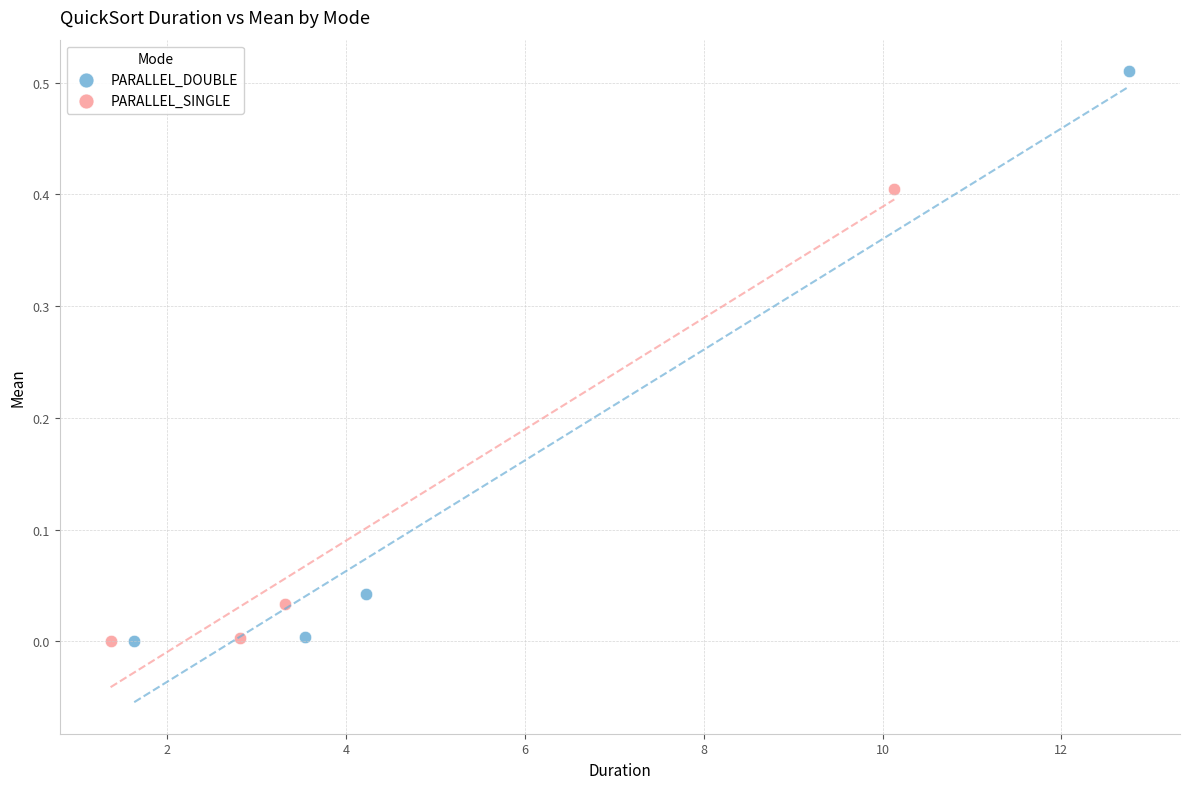

What are all the series names shown in the legend?

PARALLEL_DOUBLE, PARALLEL_SINGLE